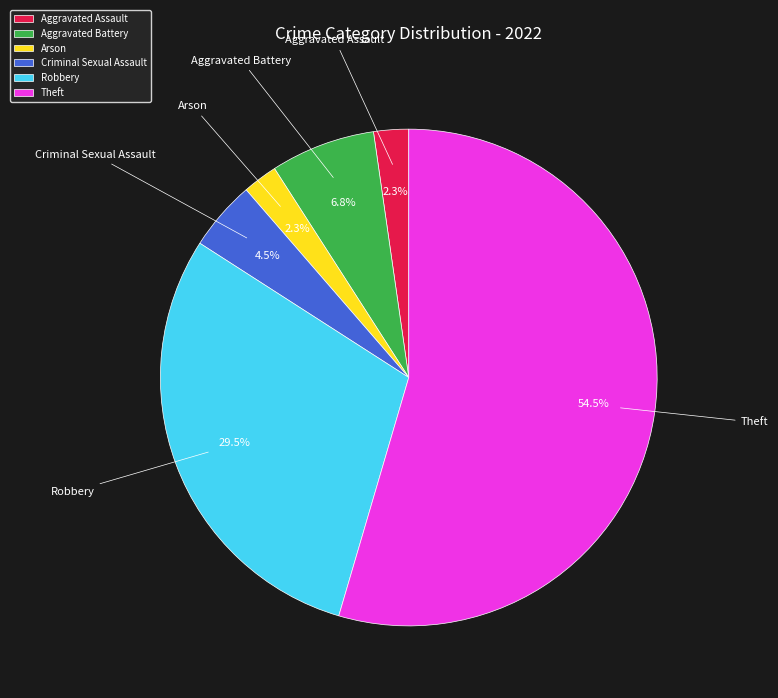

Do Criminal Sexual Assault and Robbery together represent more than half of the pie?

No